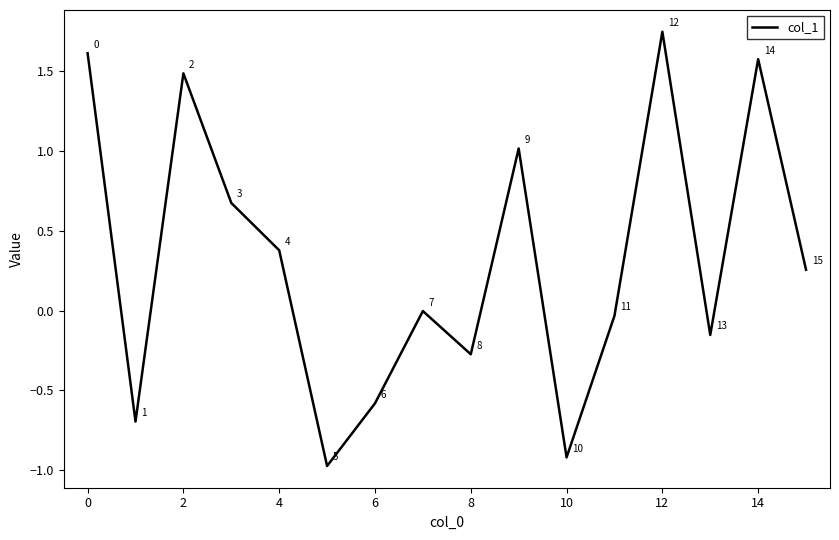

How many negative values are there?

8